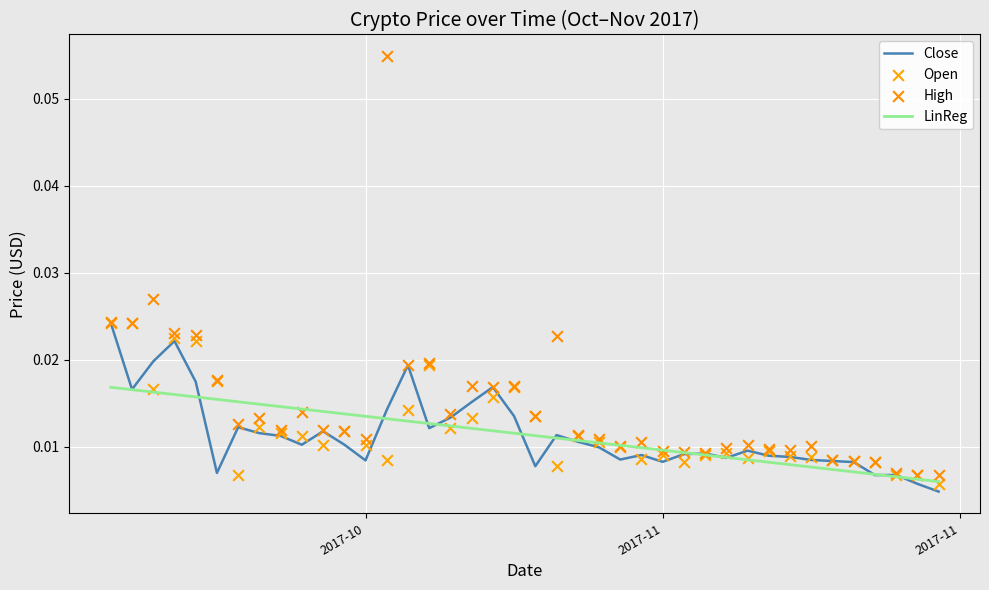

Is the value of Close at 34 greater than the value of LinReg at 12?

No